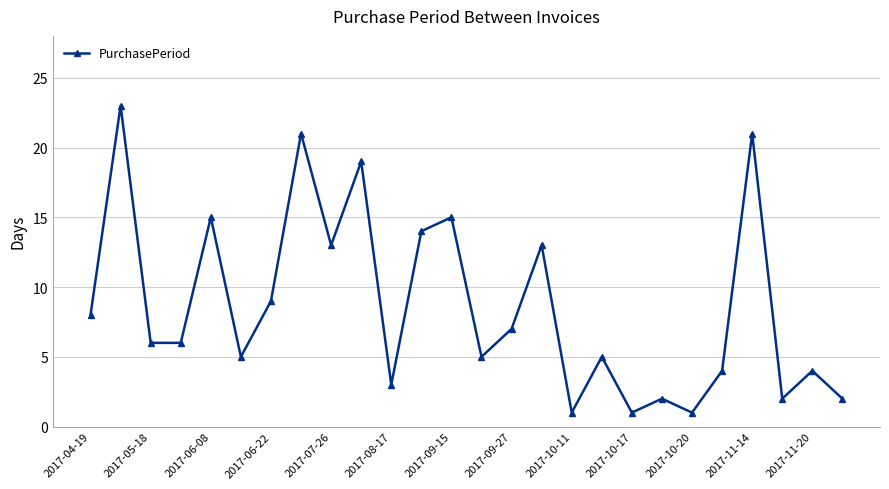

What is the maximum value shown in the chart?

23